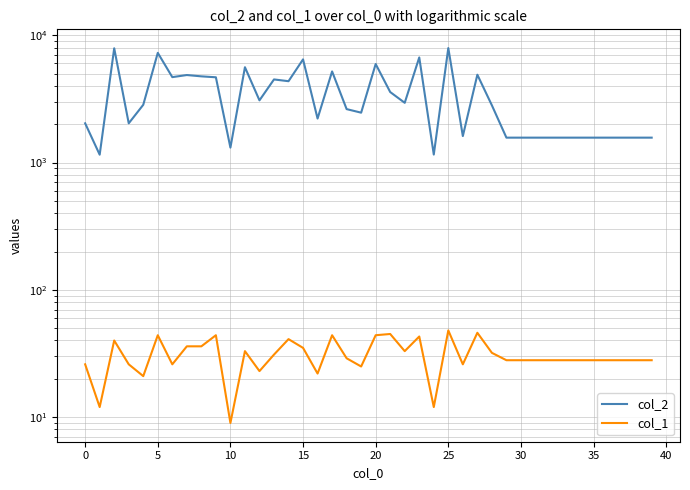

What is the value of the col_1 point at the 1st from the left?

26